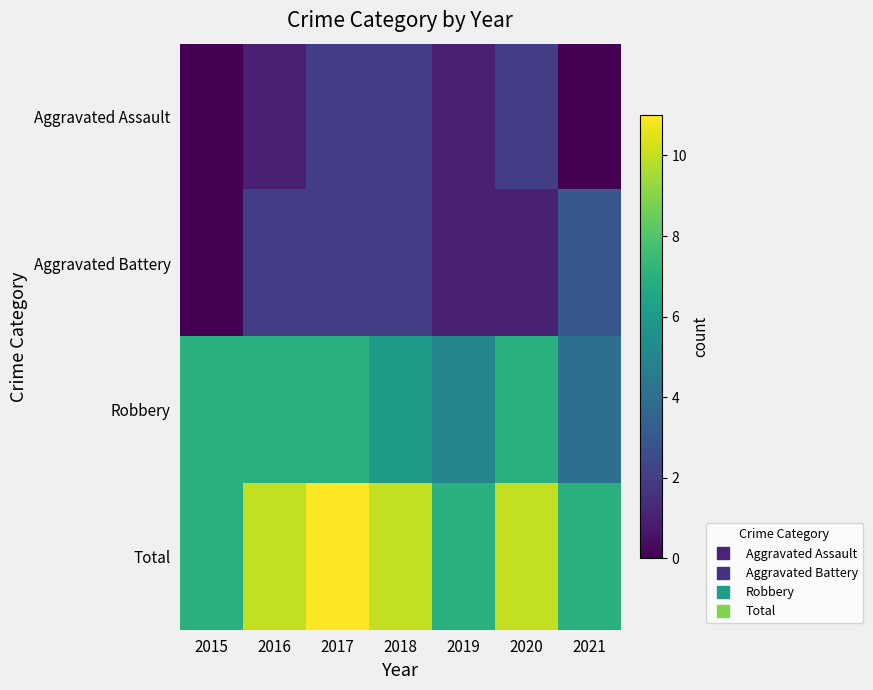

Reading left to right, transcribe all the data shown in this chart.

Aggravated Assault: 2015=0	2016=1	2017=2	2018=2	2019=1	2020=2	2021=0
Aggravated Battery: 2015=0	2016=2	2017=2	2018=2	2019=1	2020=1	2021=3
Robbery: 2015=7	2016=7	2017=7	2018=6	2019=5	2020=7	2021=4
Total: 2015=7	2016=10	2017=11	2018=10	2019=7	2020=10	2021=7